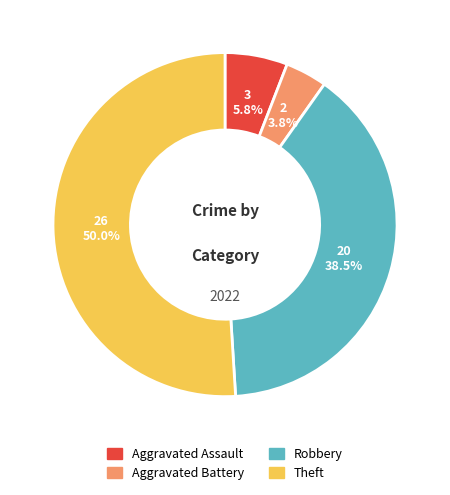

Which has a higher value, Aggravated Assault or Theft?

Theft